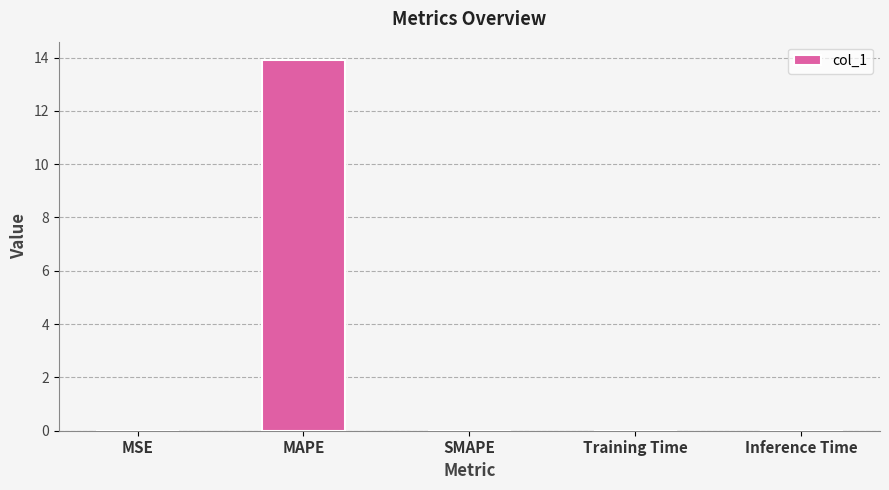

True or false: the data shows 21.7 at MAPE.

False